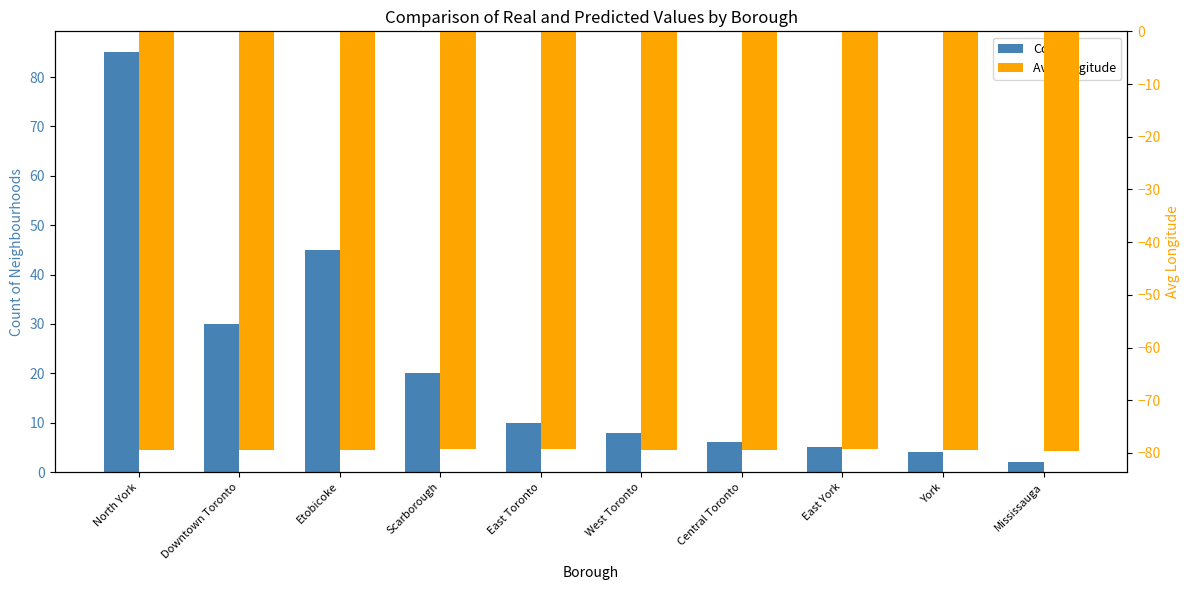

At which category does the chart reach its minimum across all series?

Mississauga